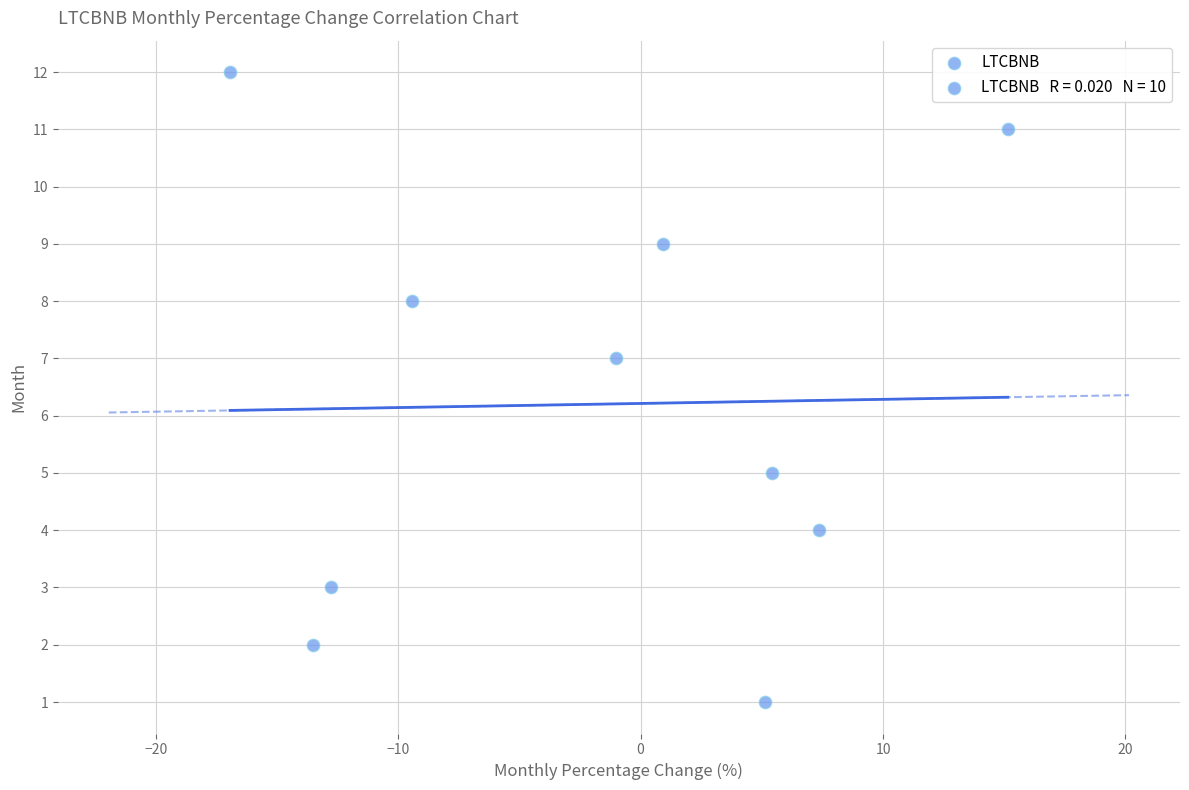

What is the range of Y values (max minus min)?

11